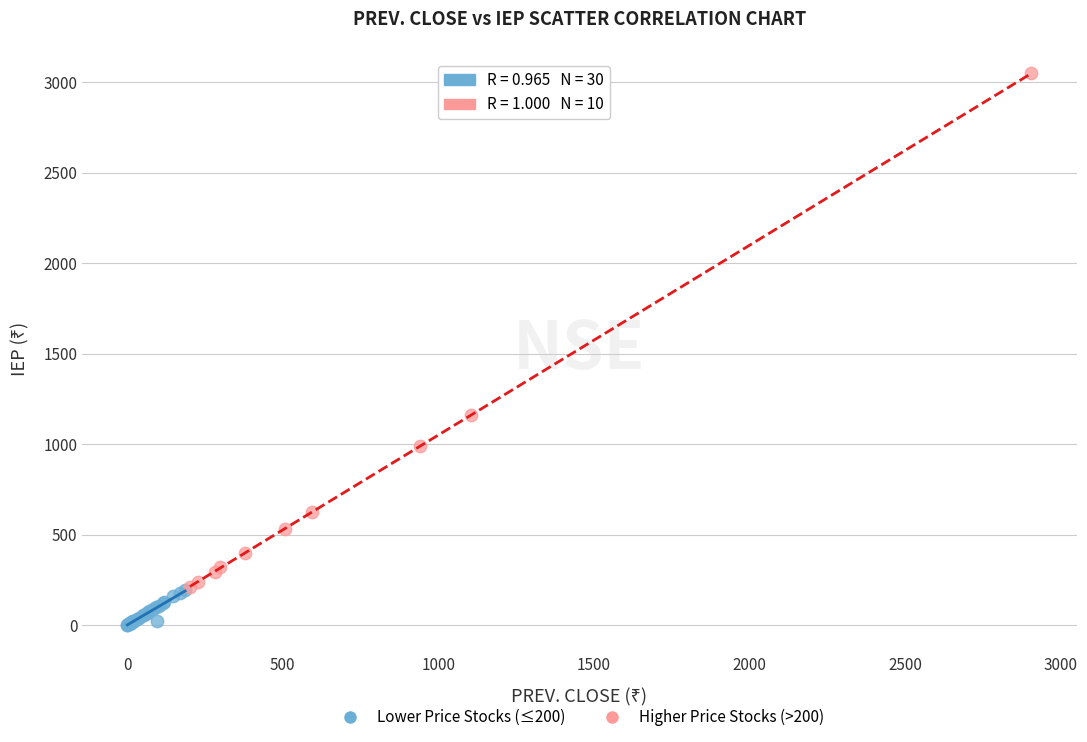

Which series has the largest Y range (max minus min)?

Higher Price Stocks (>200)